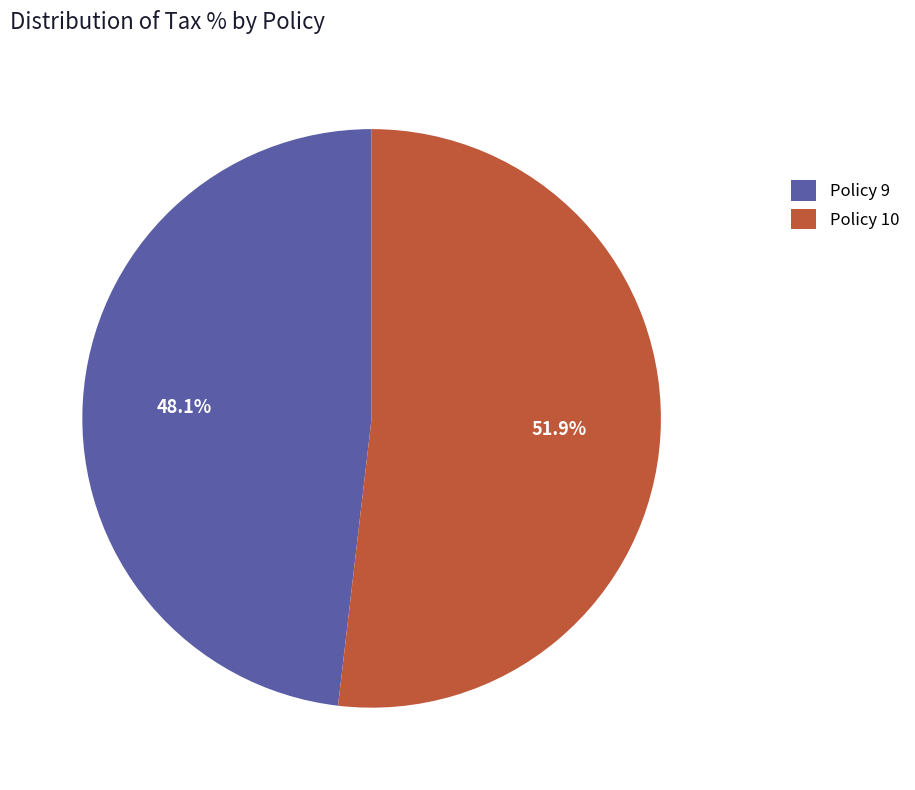

Which category has the smallest portion of the pie?

Policy 9